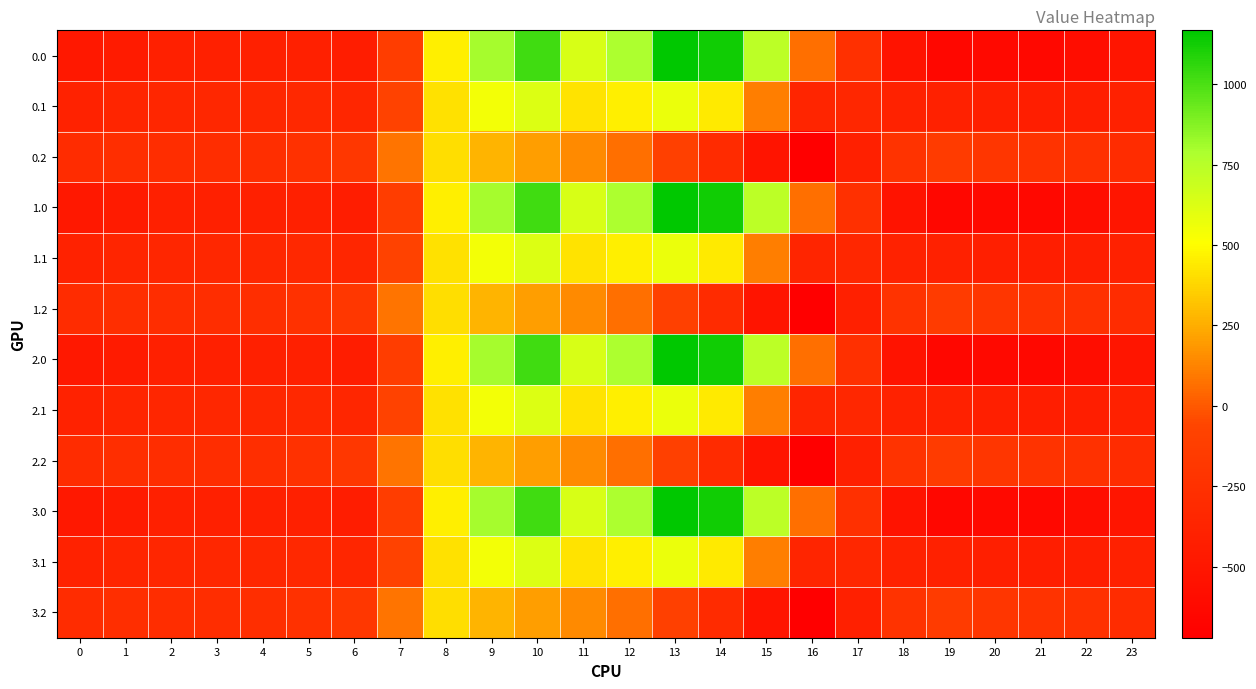

At how many categories does at least one series exceed 342?

8